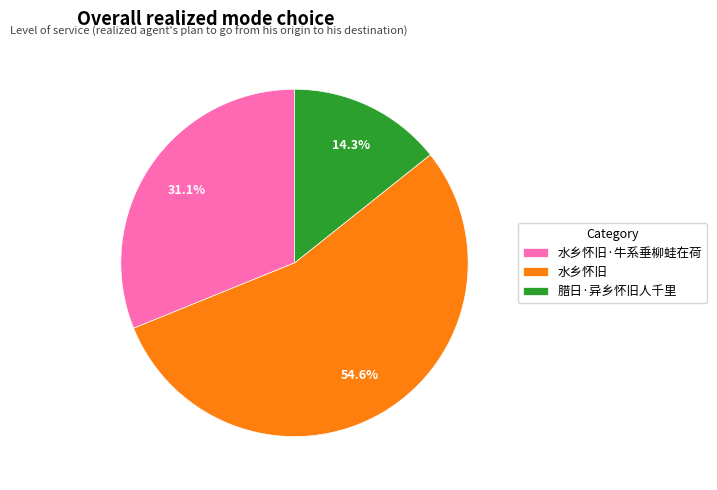

Which slice is the smallest?

腊日·异乡怀旧人千里